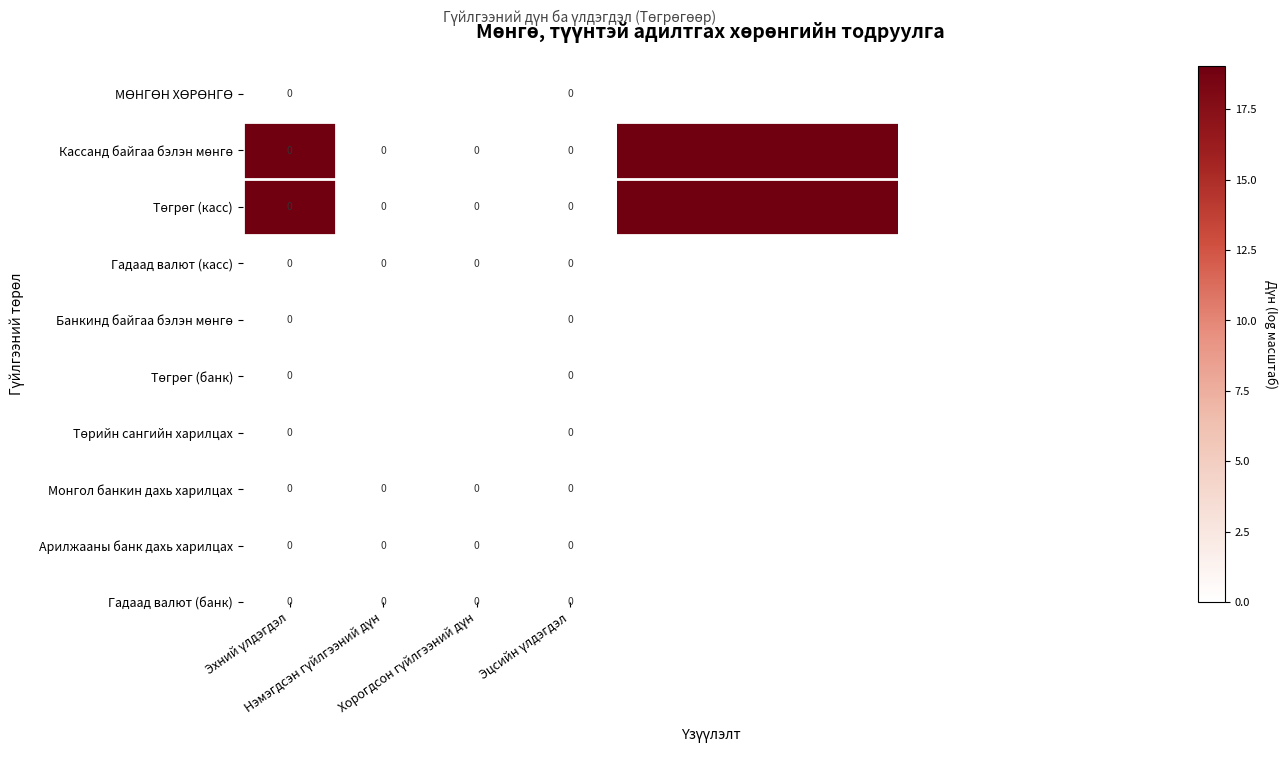

Which series has the largest total across all categories?

Кассанд байгаа бэлэн мөнгө